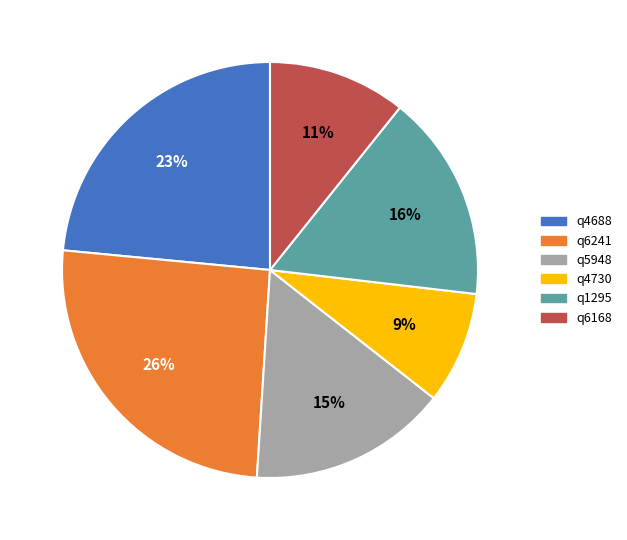

To the nearest percent, what is the combined percentage of q1295 and q6168?

27%